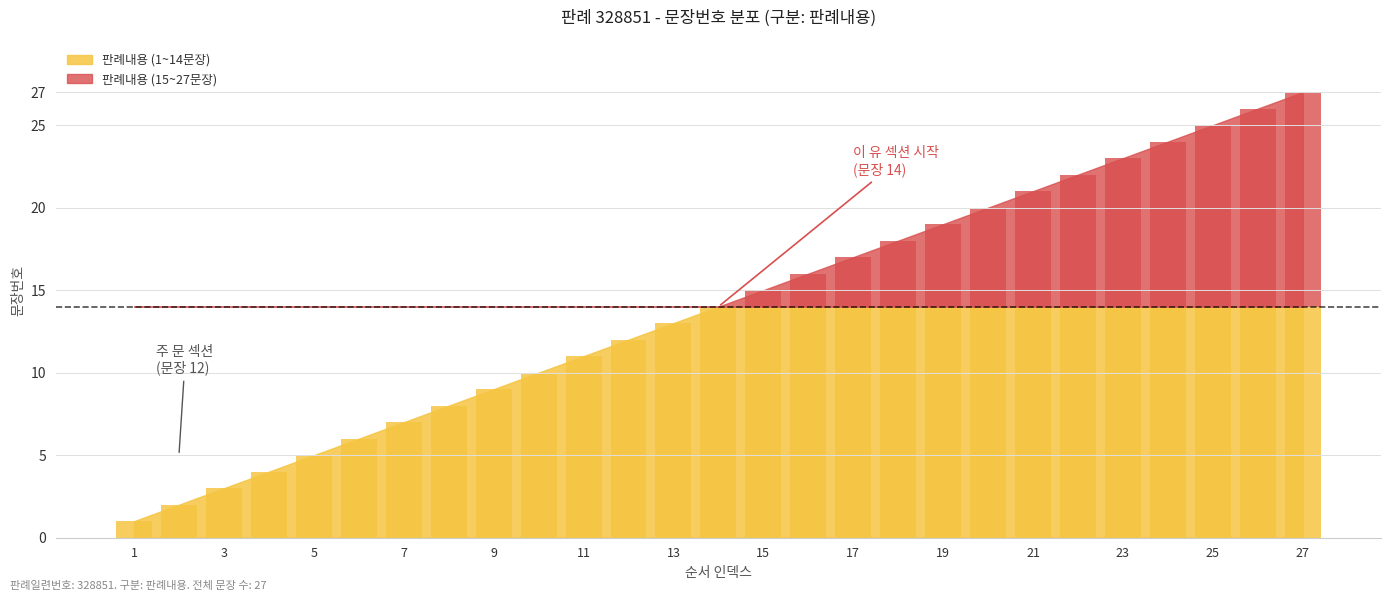

Reading left to right, extract all data points from this chart.

1=1	2=2	3=3	4=4	5=5	6=6	7=7	8=8	9=9	10=10	11=11	12=12	13=13	14=14	15=15	16=16	17=17	18=18	19=19	20=20	21=21	22=22	23=23	24=24	25=25	26=26	27=27